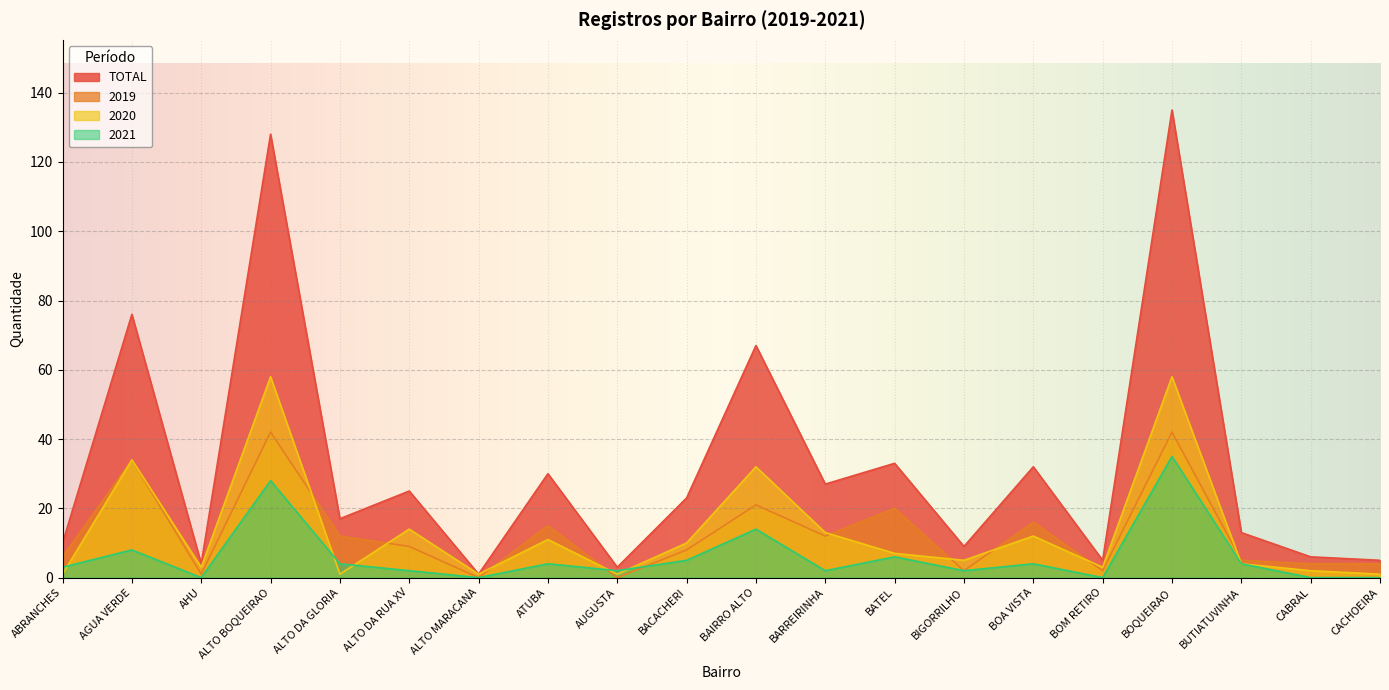

At which category does TOTAL reach its first local valley?

AHU